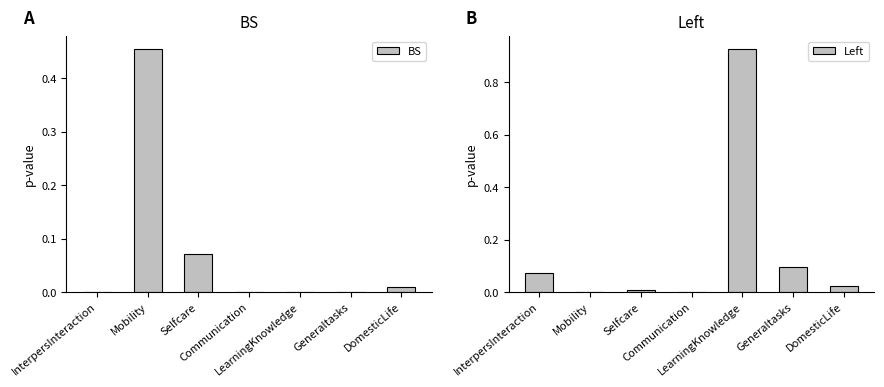

What is the highest value of the Left series?

0.9